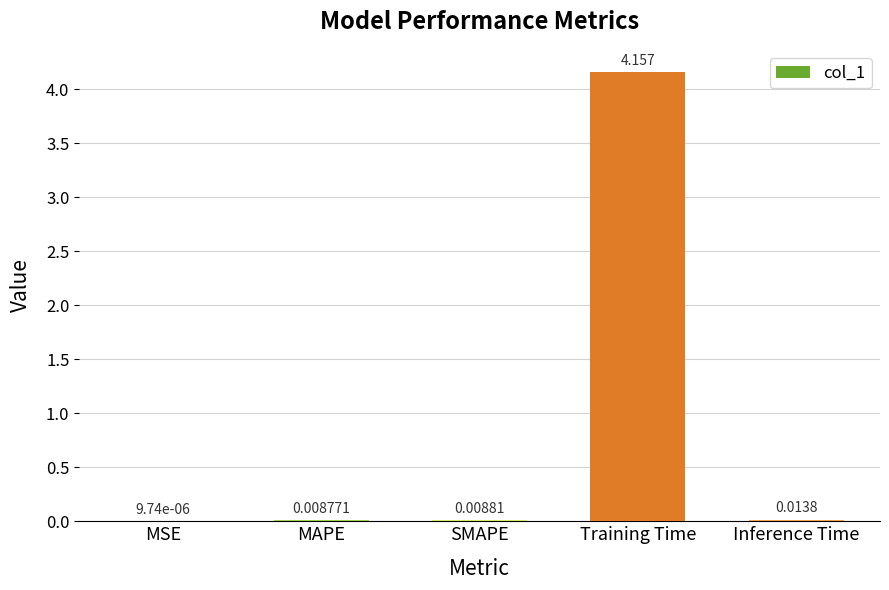

At which label is the value closest to 2?

Inference Time